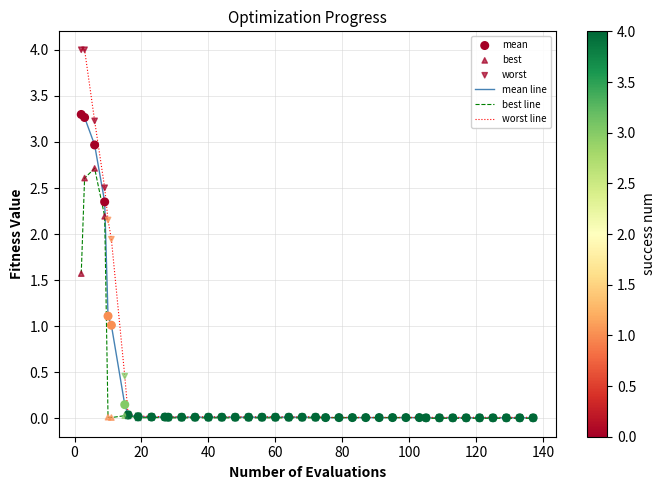

What is the highest value of the worst line series?

4.0